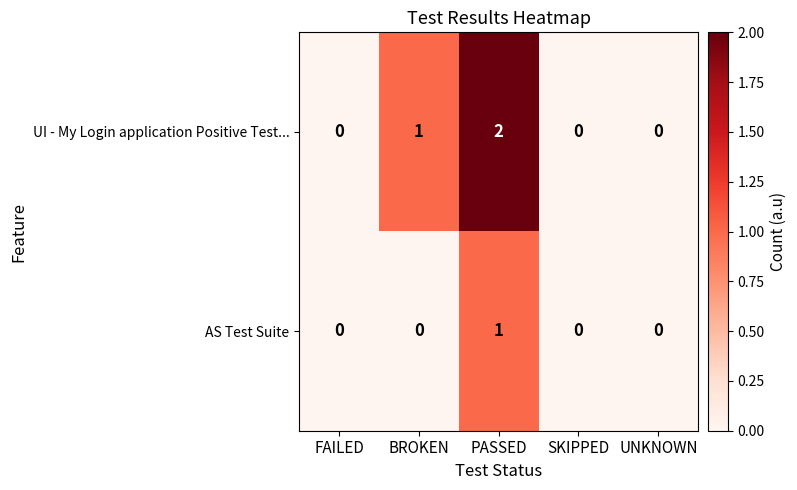

At which category is the sum across all series the highest?

PASSED